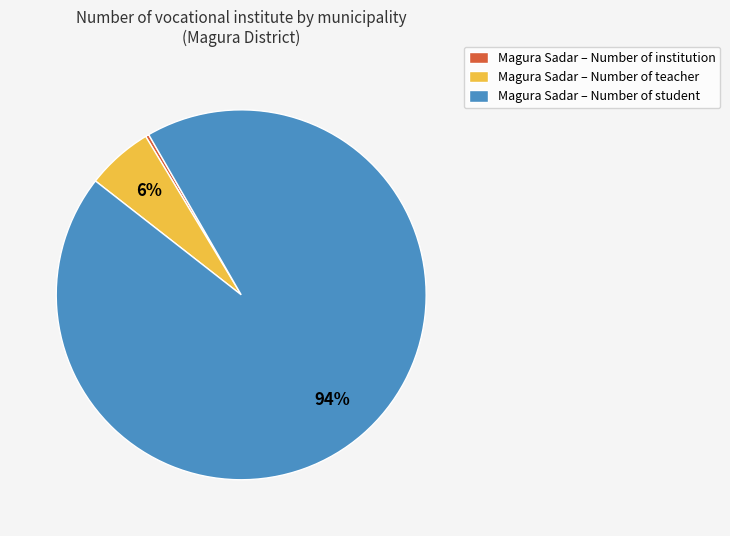

Is it true that Magura Sadar – Number of student is 94% of the pie?

True